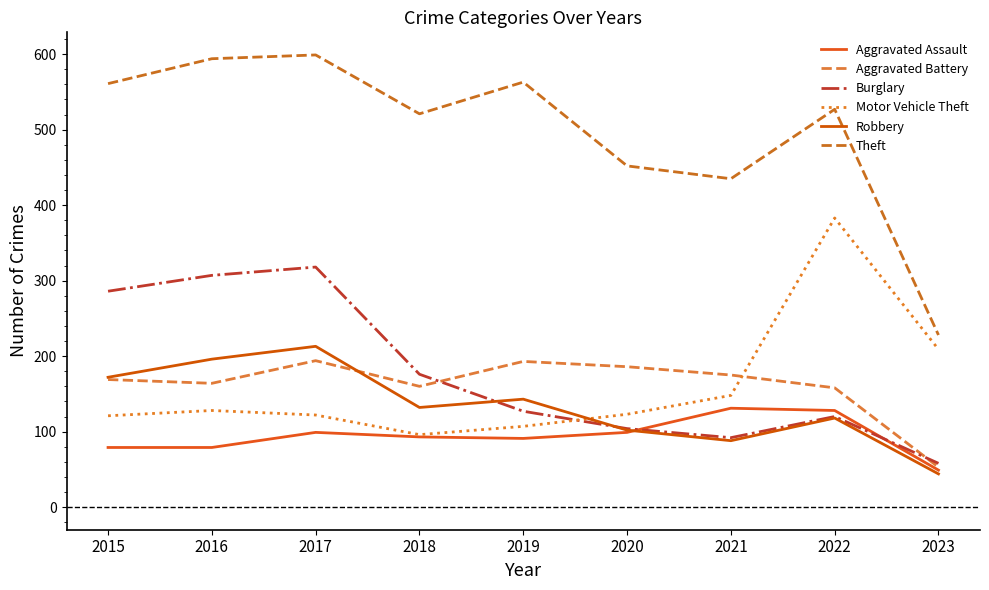

The Burglary series shows 81 at 2023. True or false?

False